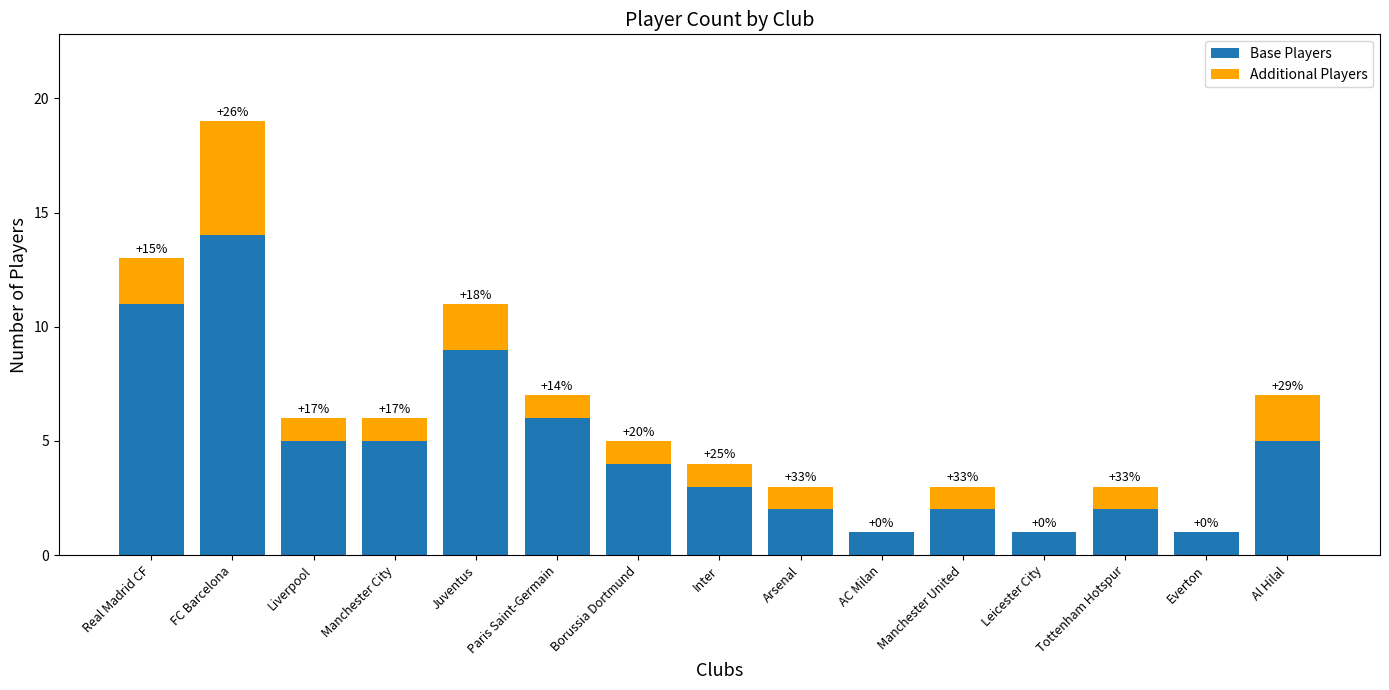

At how many categories does at least one series exceed 0?

15